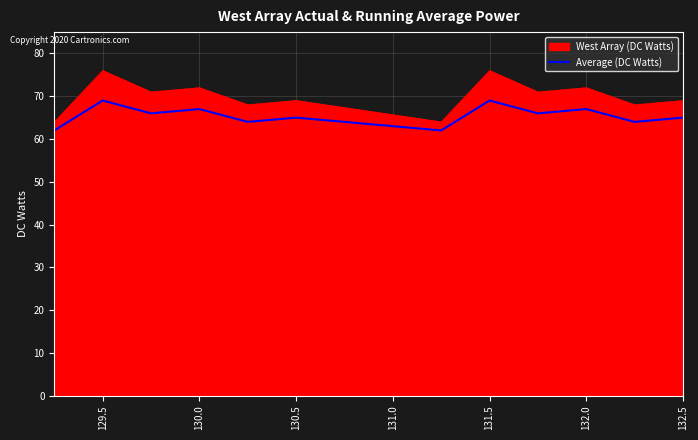

Rank the series by their average value, from lowest to highest.

Average (DC Watts), West Array (DC Watts)